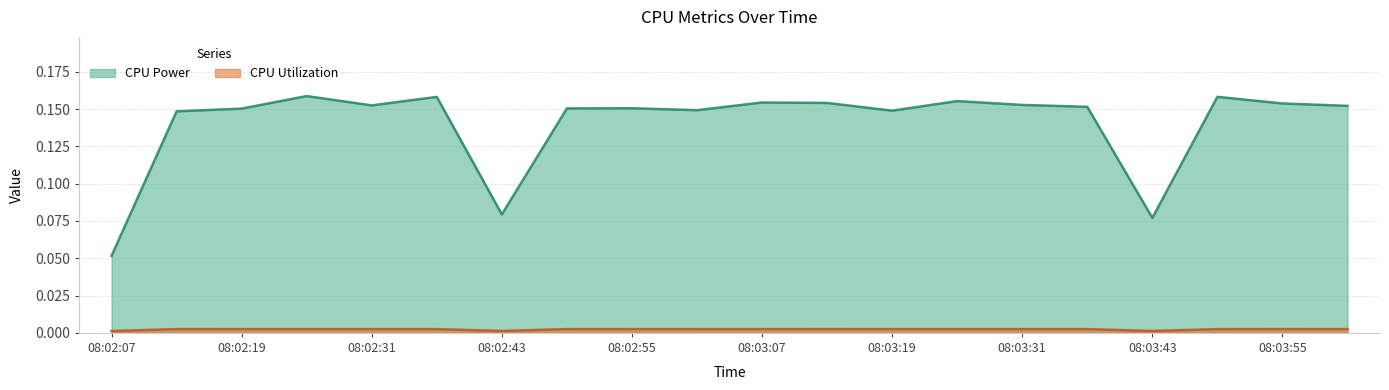

What is the difference between the highest and lowest values at 08:02:31?

0.1